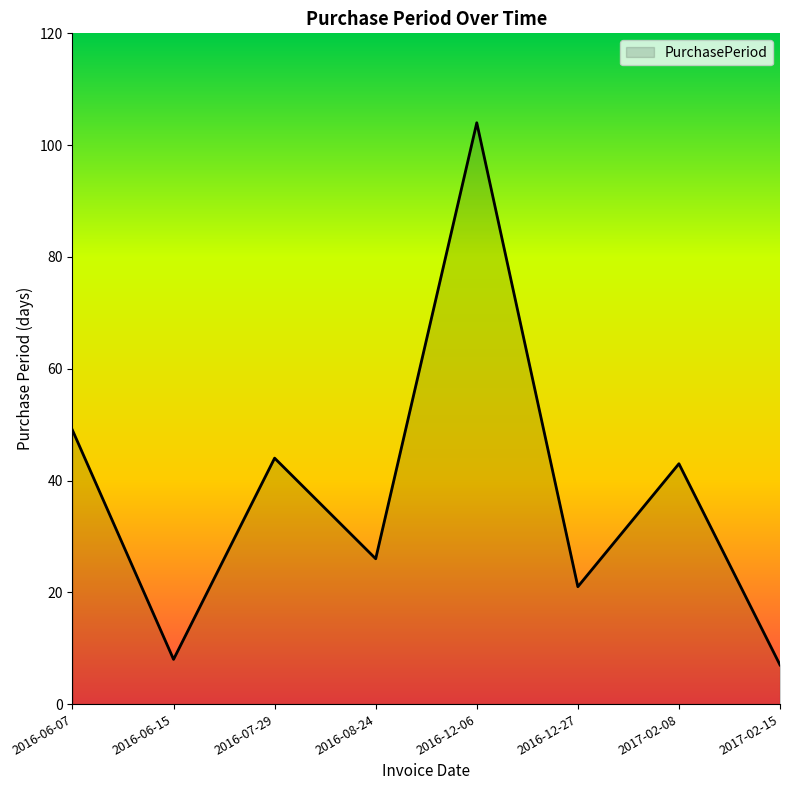

List the labels in order of value, largest first.

2016-12-06, 2016-06-07, 2016-07-29, 2017-02-08, 2016-08-24, 2016-12-27, 2016-06-15, 2017-02-15